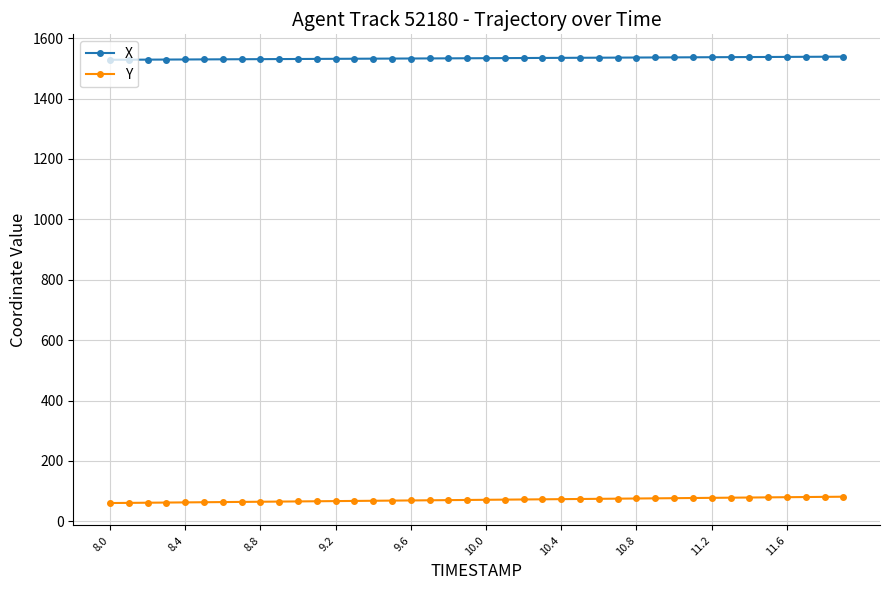

Does the chart display data point markers on the line(s)?

Yes